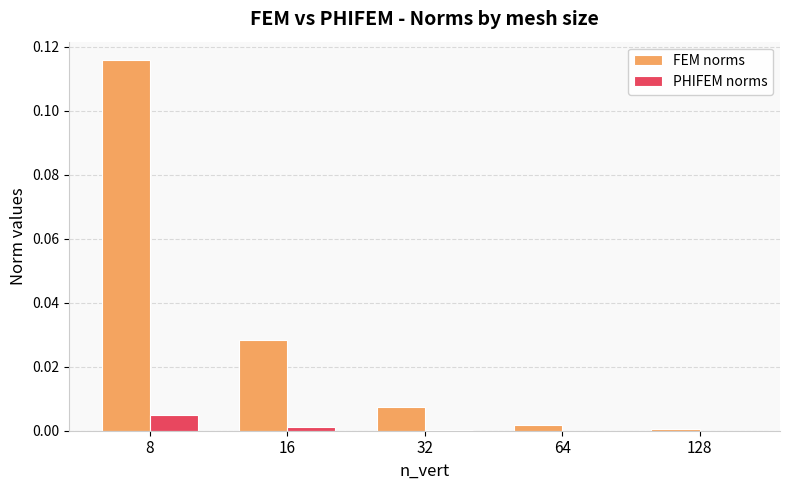

Is it true that FEM norms equals 0.0 at 64?

True